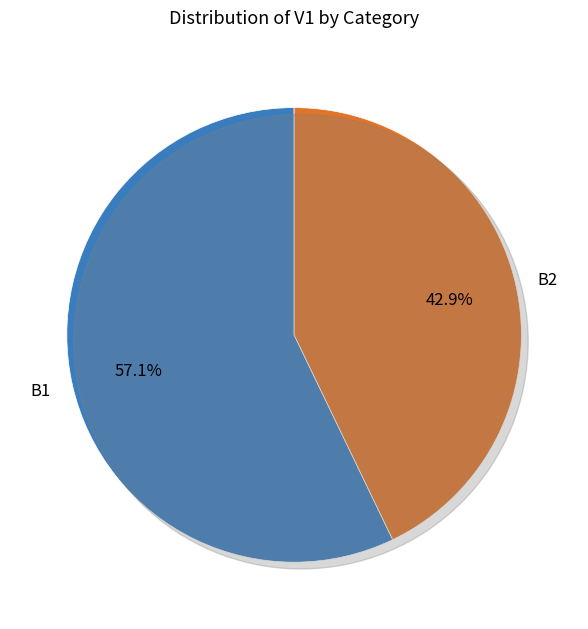

Does B2 represent more than half of the total?

No